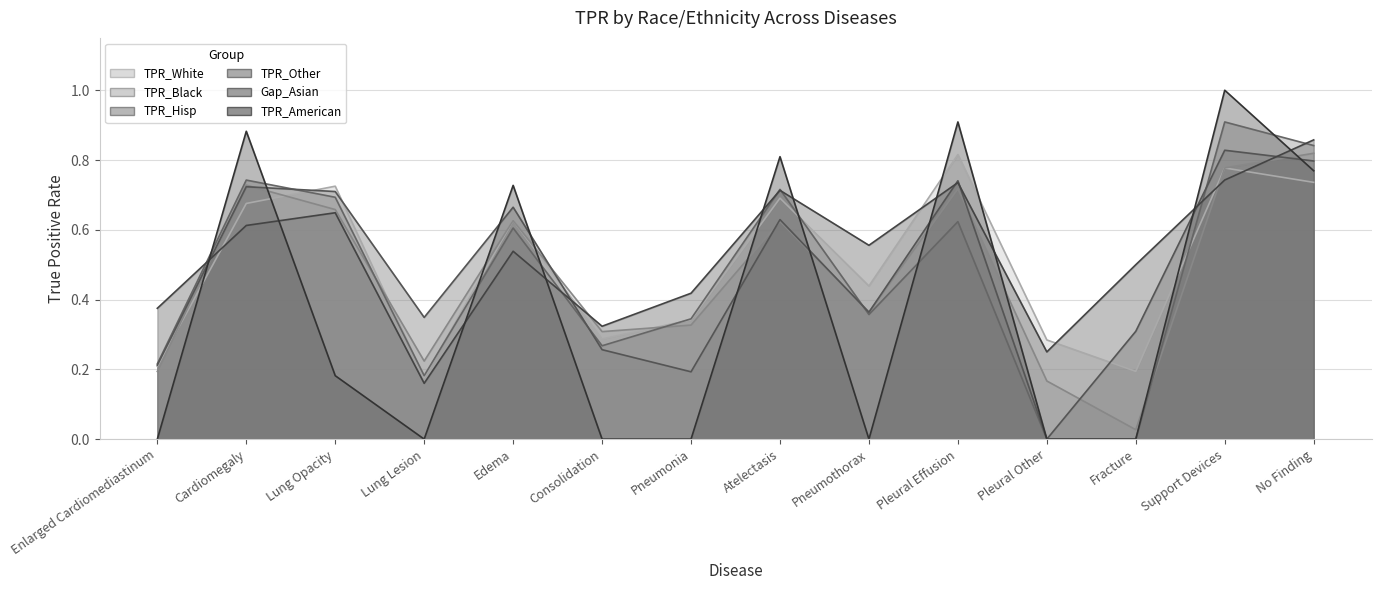

At which label is TPR_Black closest to 0?

Fracture